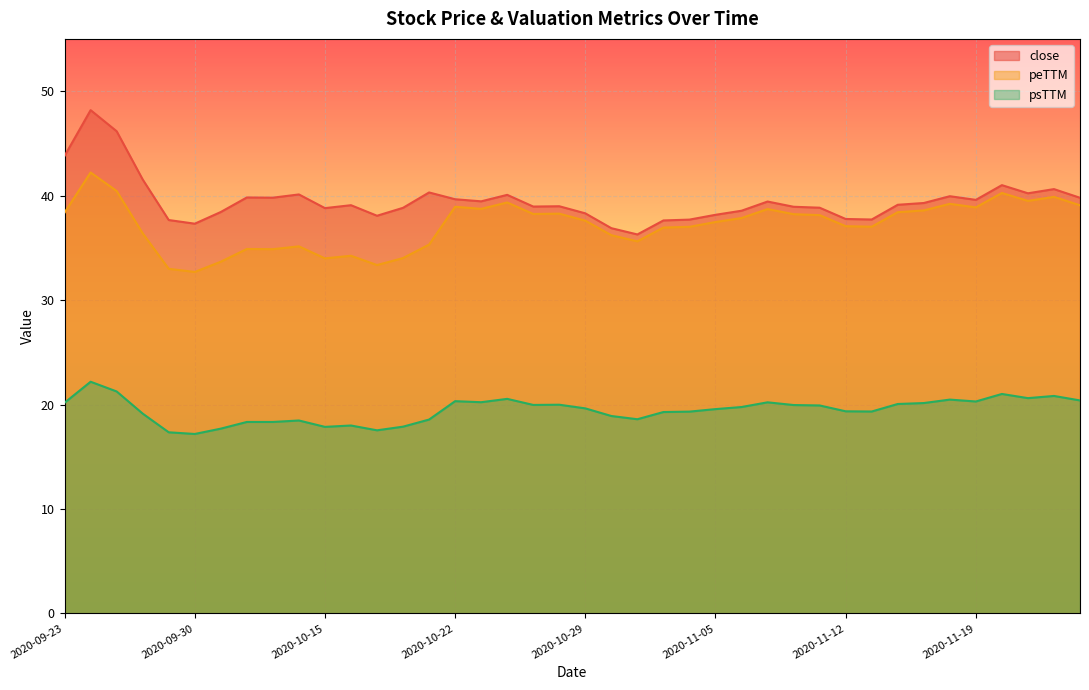

The value of peTTM at 2020-10-19 is 45.5. True or false?

False